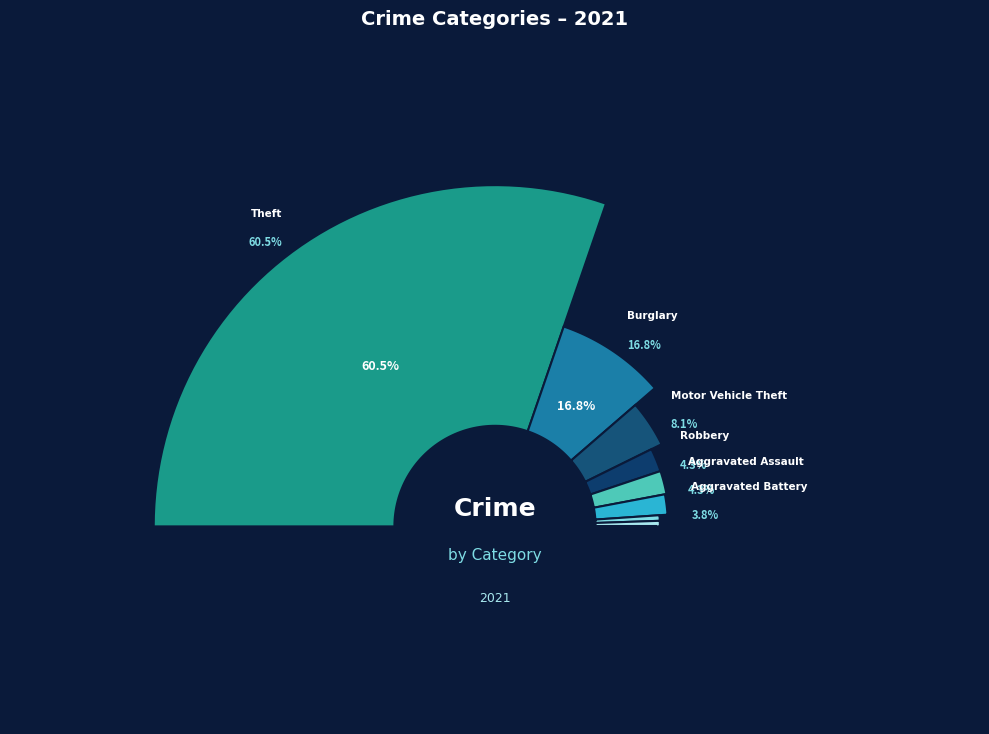

To the nearest percent, what is the average slice percentage?

11%